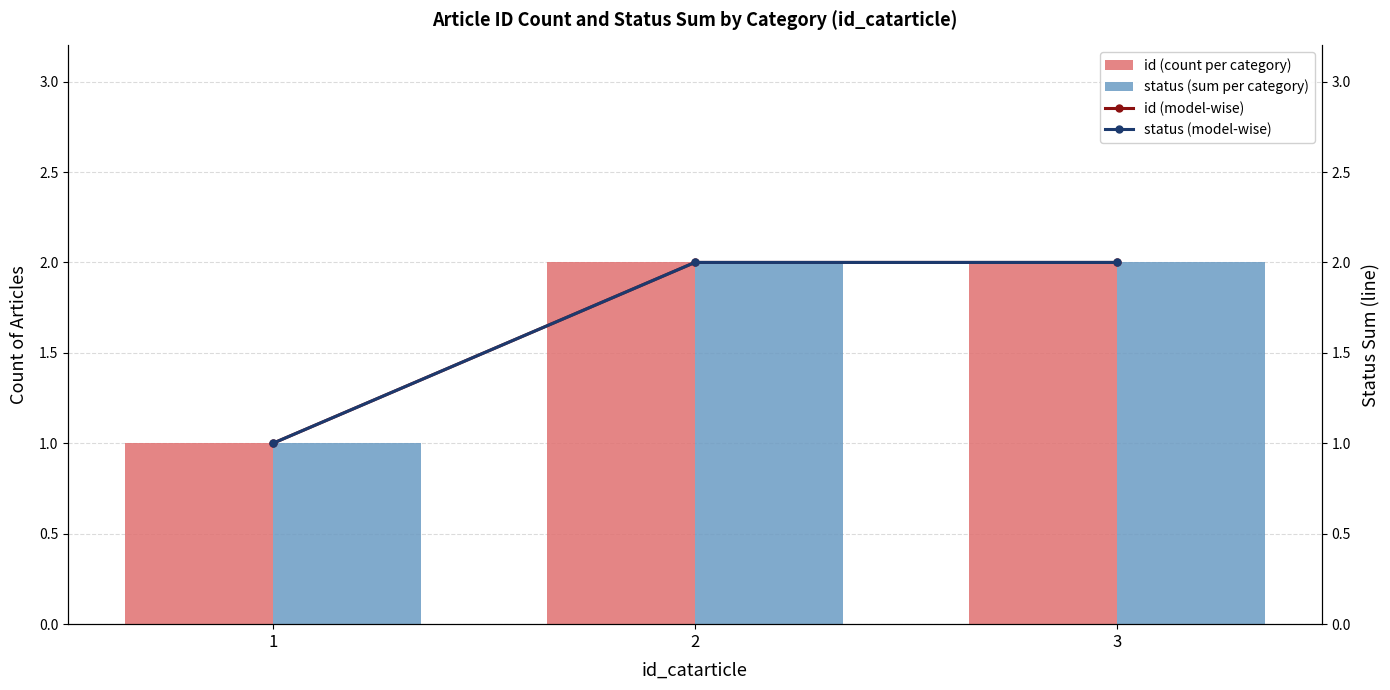

What are all the series names shown in the legend?

id (count per category), status (sum per category), id (model-wise), status (model-wise)